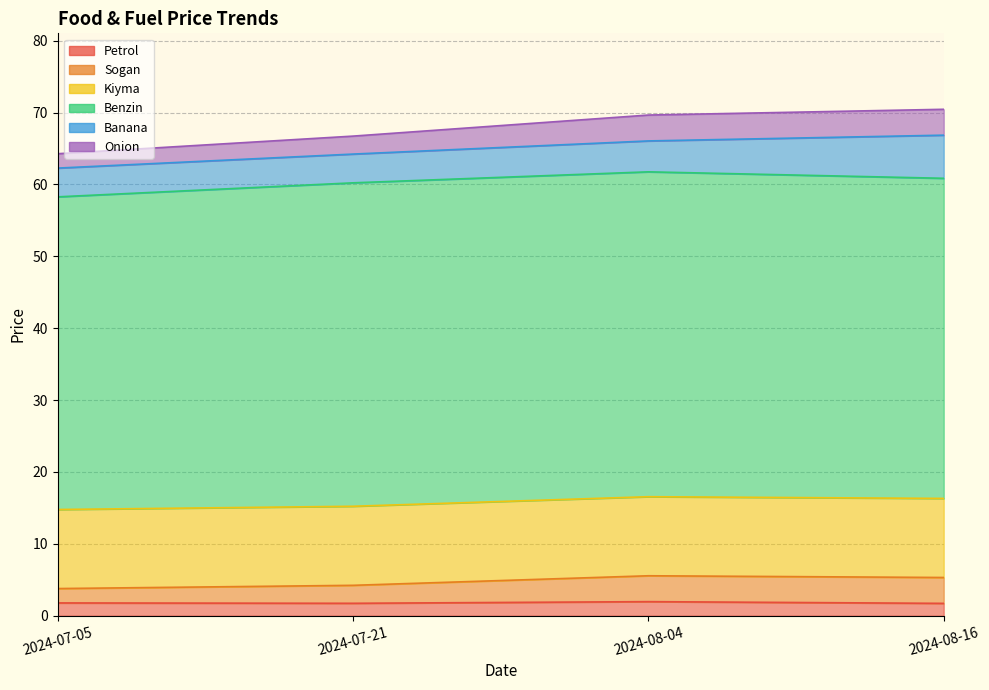

What is the smallest value displayed?

1.7